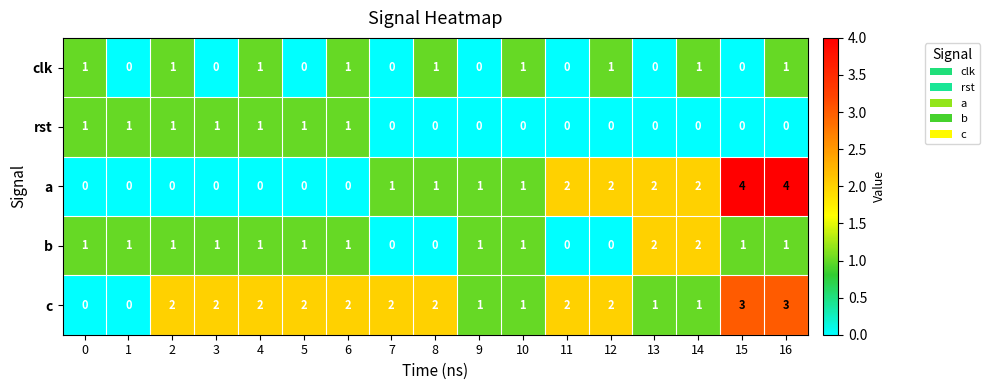

Is it true that a equals 0 at 5?

True